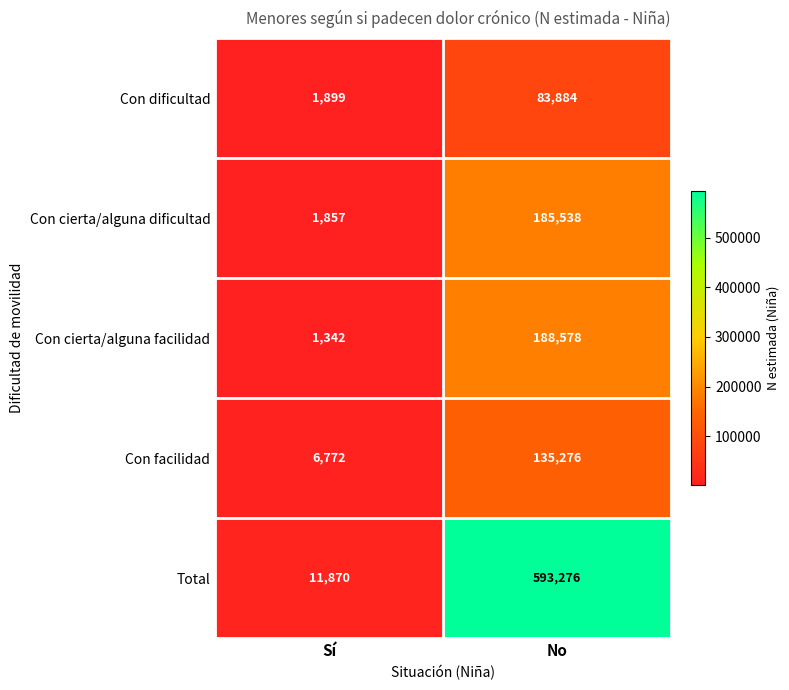

The value of Con dificultad at No is 83884. True or false?

True